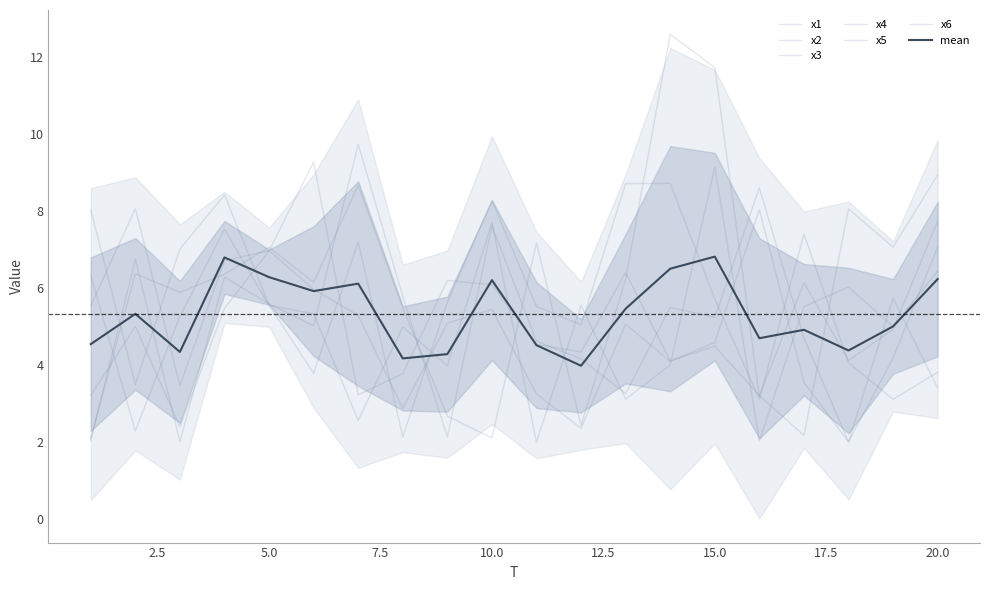

Between 1 and 16, which series saw the biggest shift?

x4